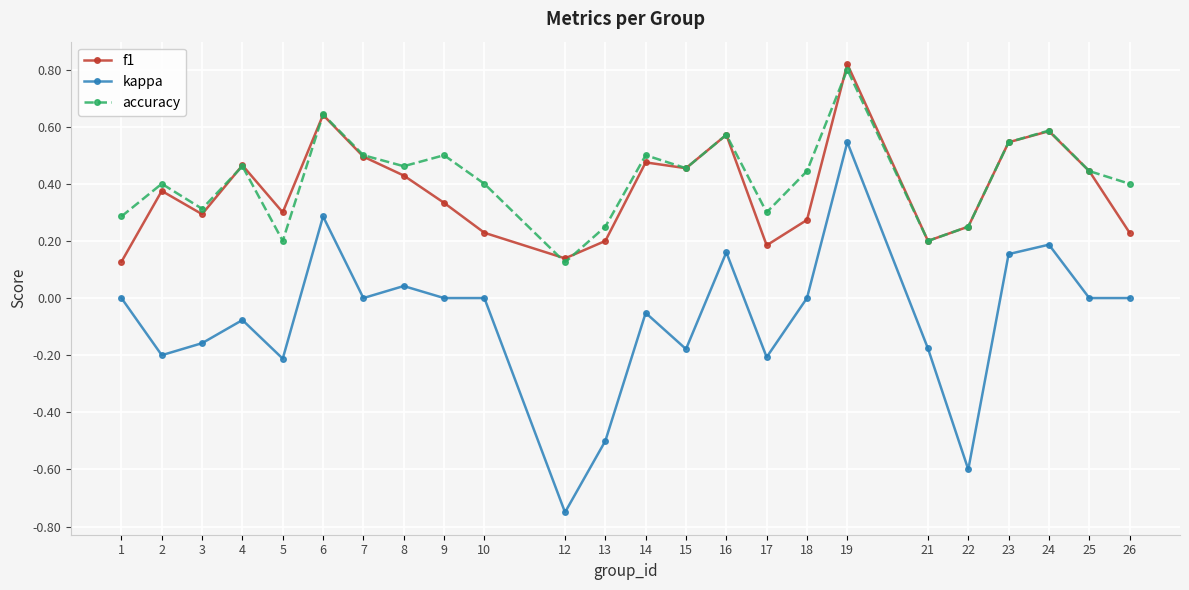

True or false: kappa and accuracy intersect in this chart.

False